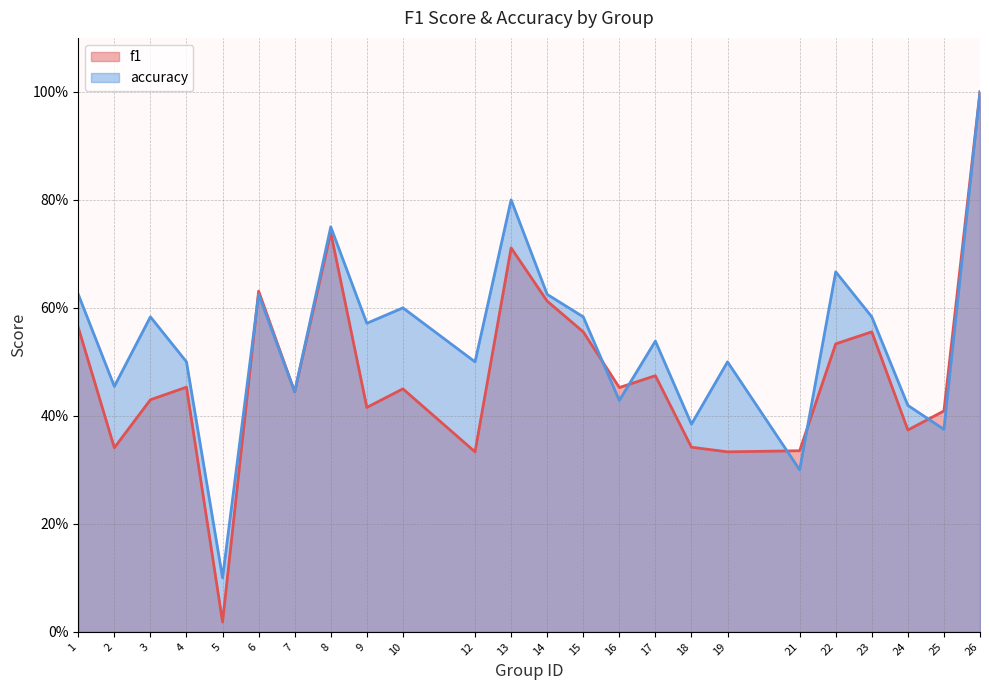

At how many categories does at least one series exceed 0?

24